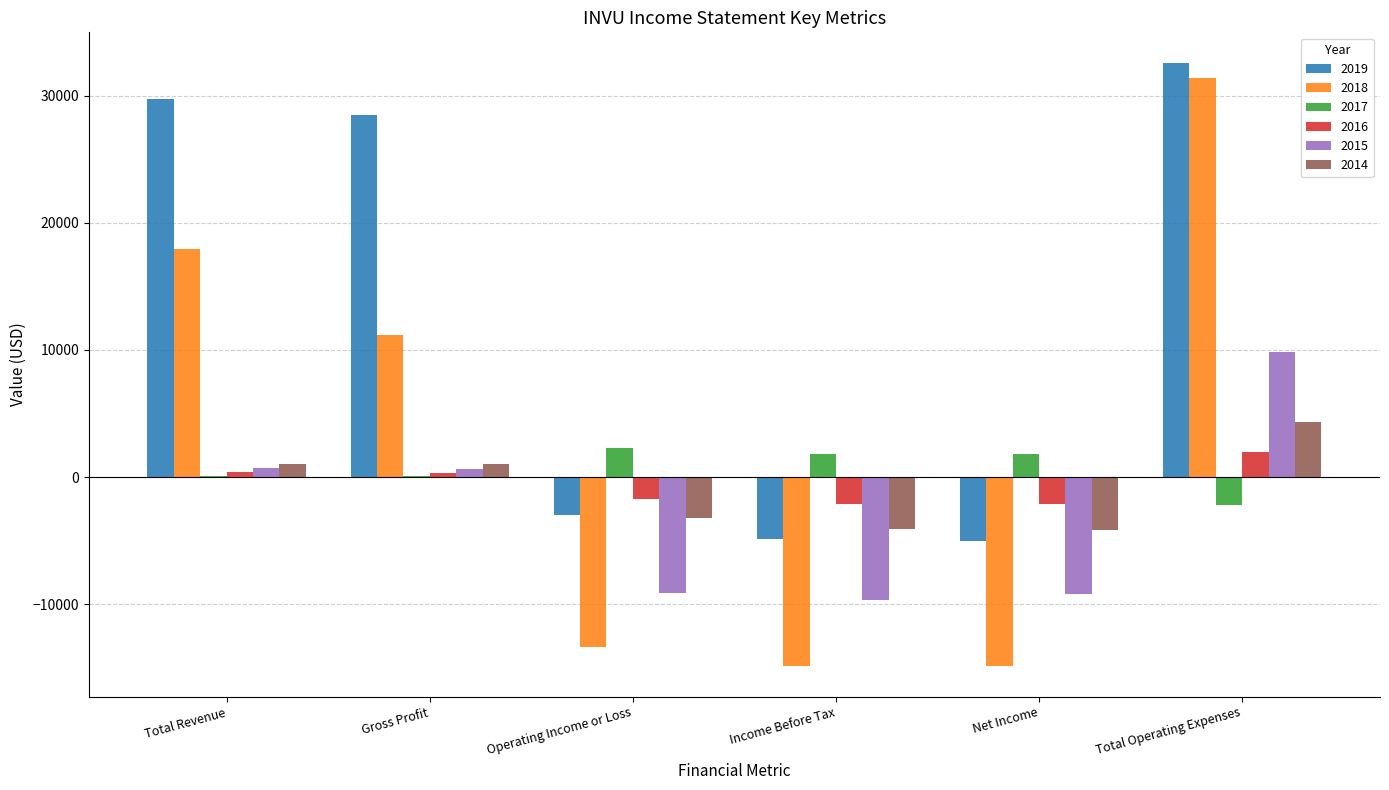

Does the chart contain stacked bars?

No